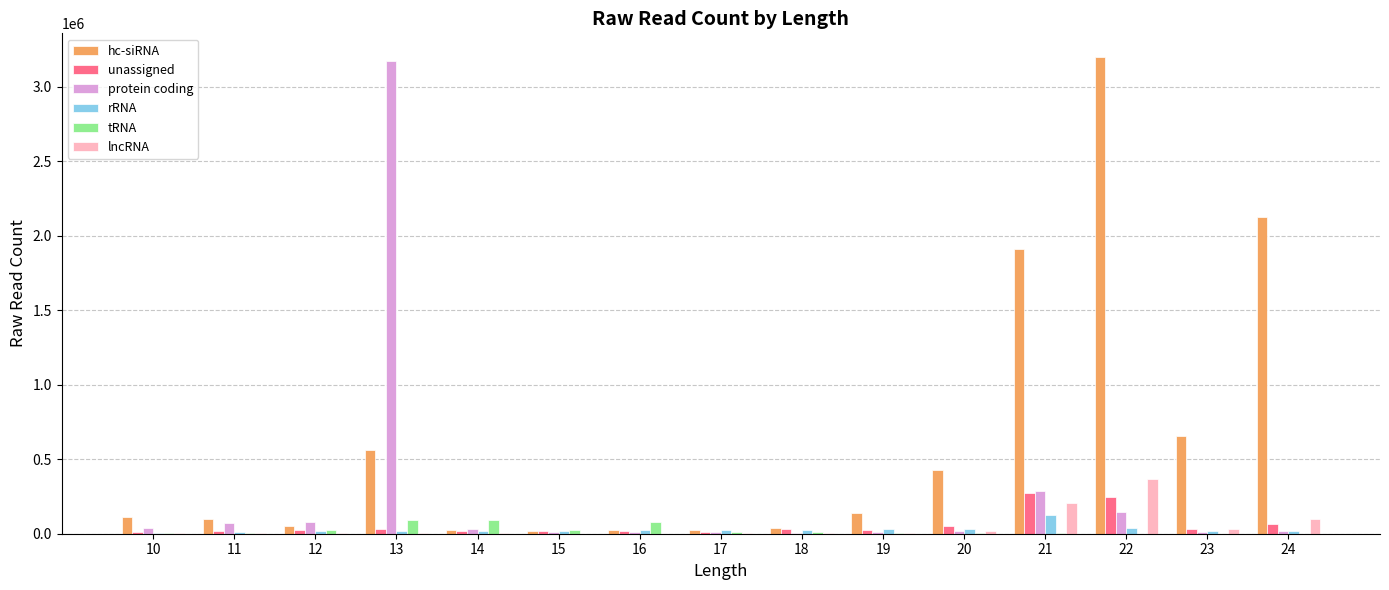

Is the value of tRNA at 24 greater than the value of rRNA at 22?

No